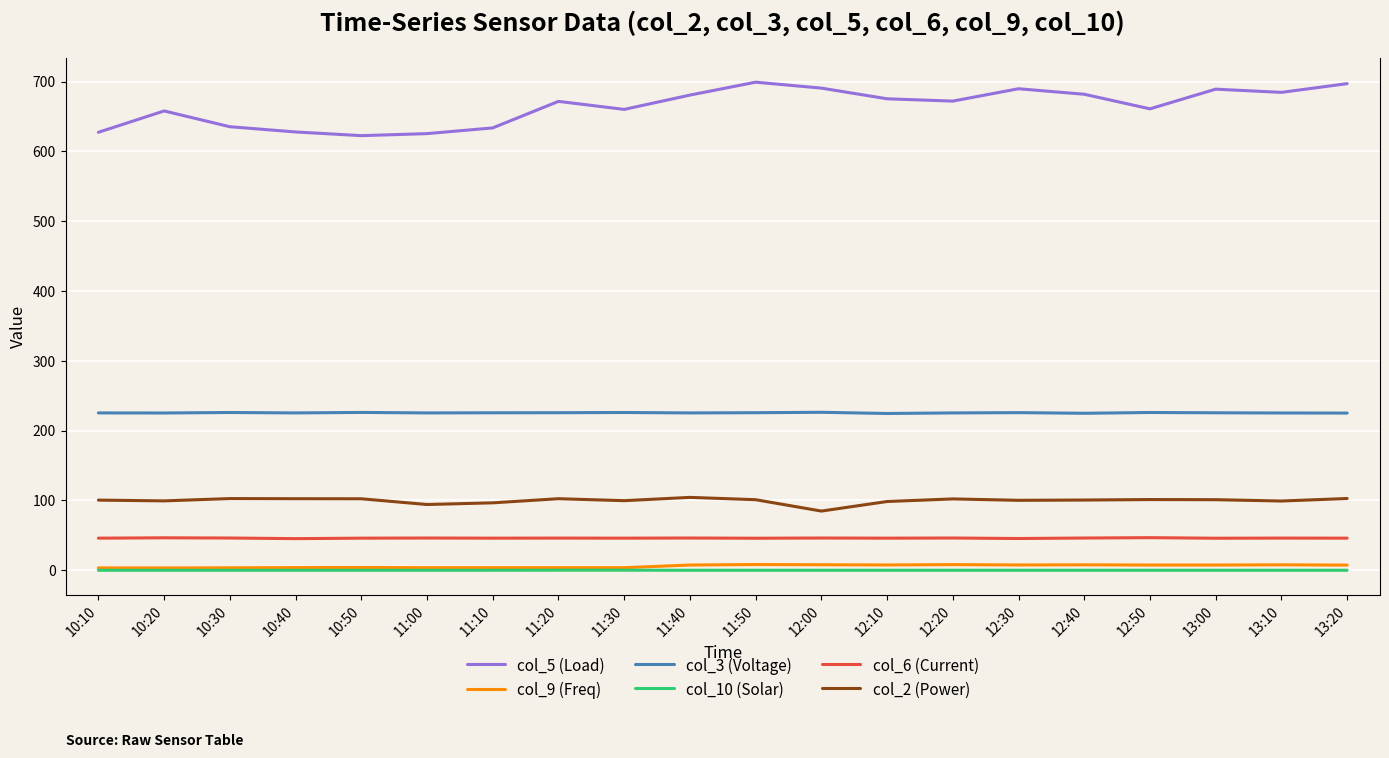

The value of col_5 (Load) at 13:00 is 689.2. True or false?

True